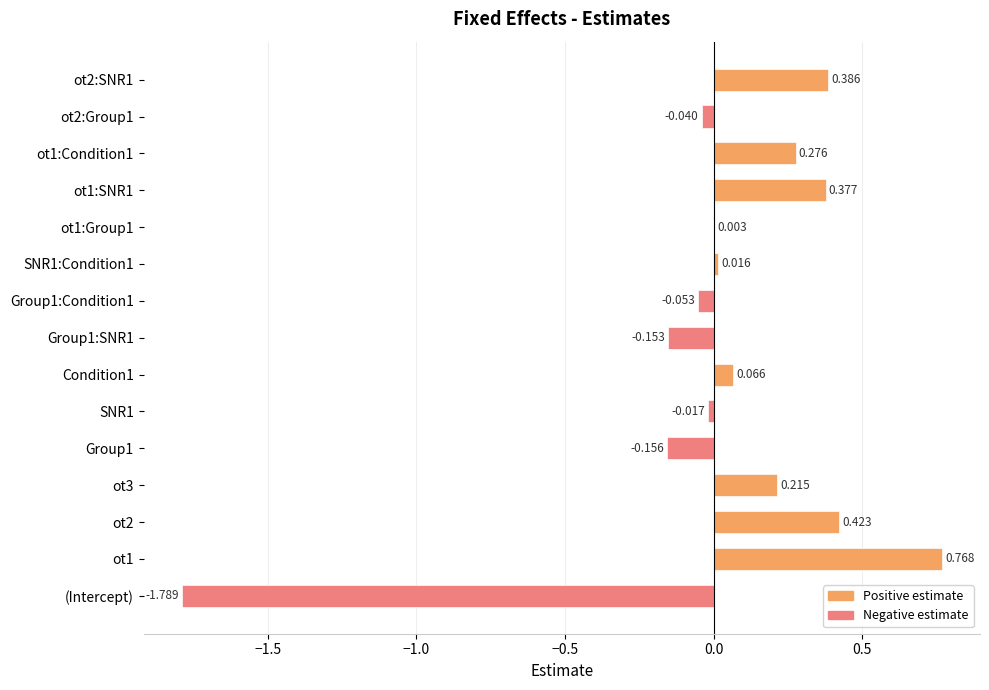

The chart shows a value of -0.1 at ot2:Group1. True or false?

False